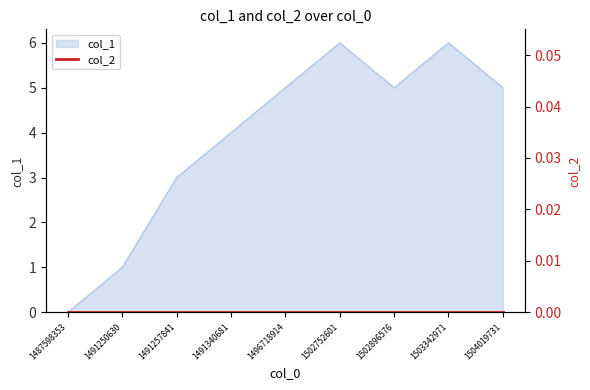

Which category has the highest value across all series?

1502752601